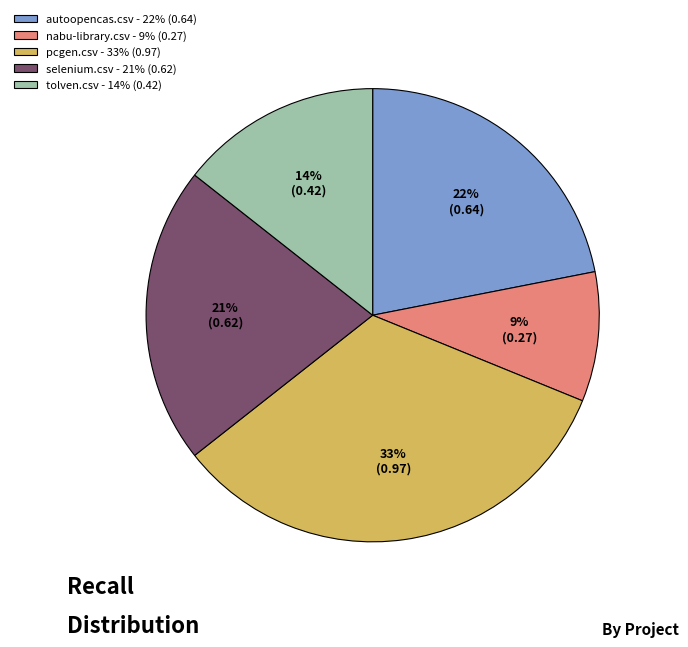

Is it true that selenium.csv is 31% of the pie?

False